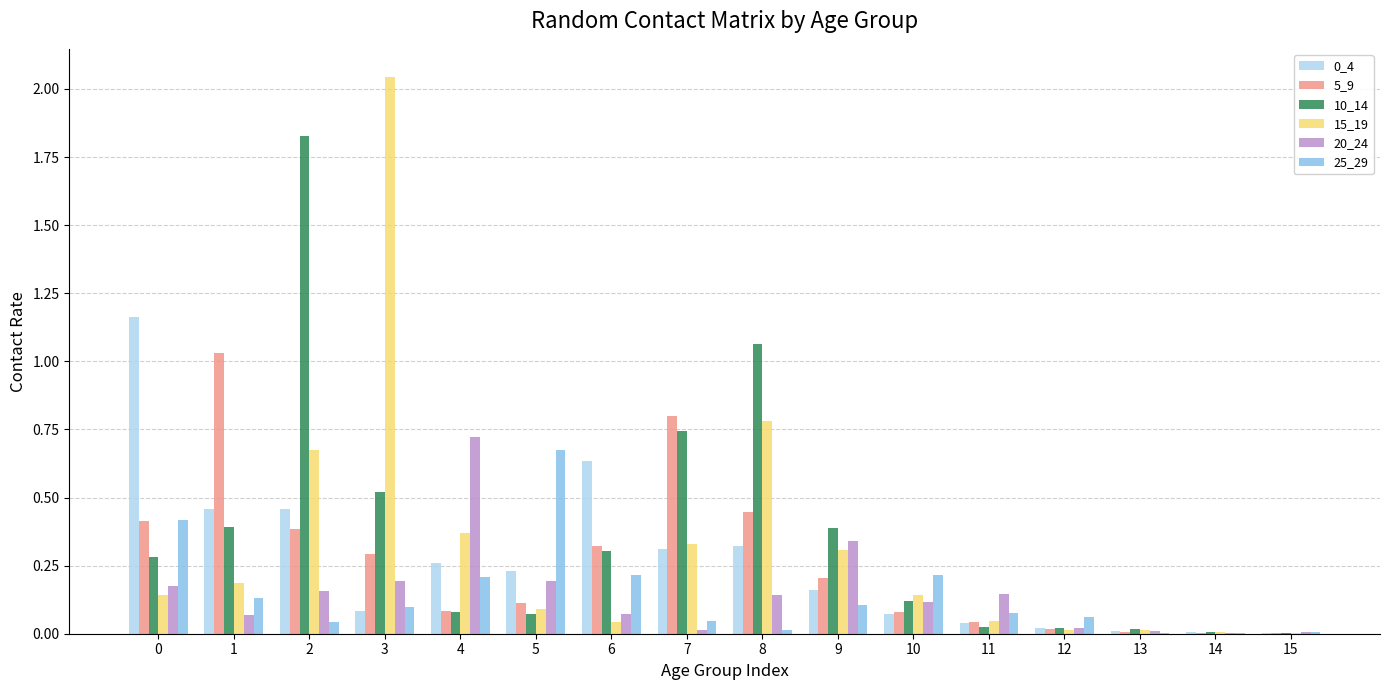

True or false: 20_24 has a value of 0.3 at 3.

False